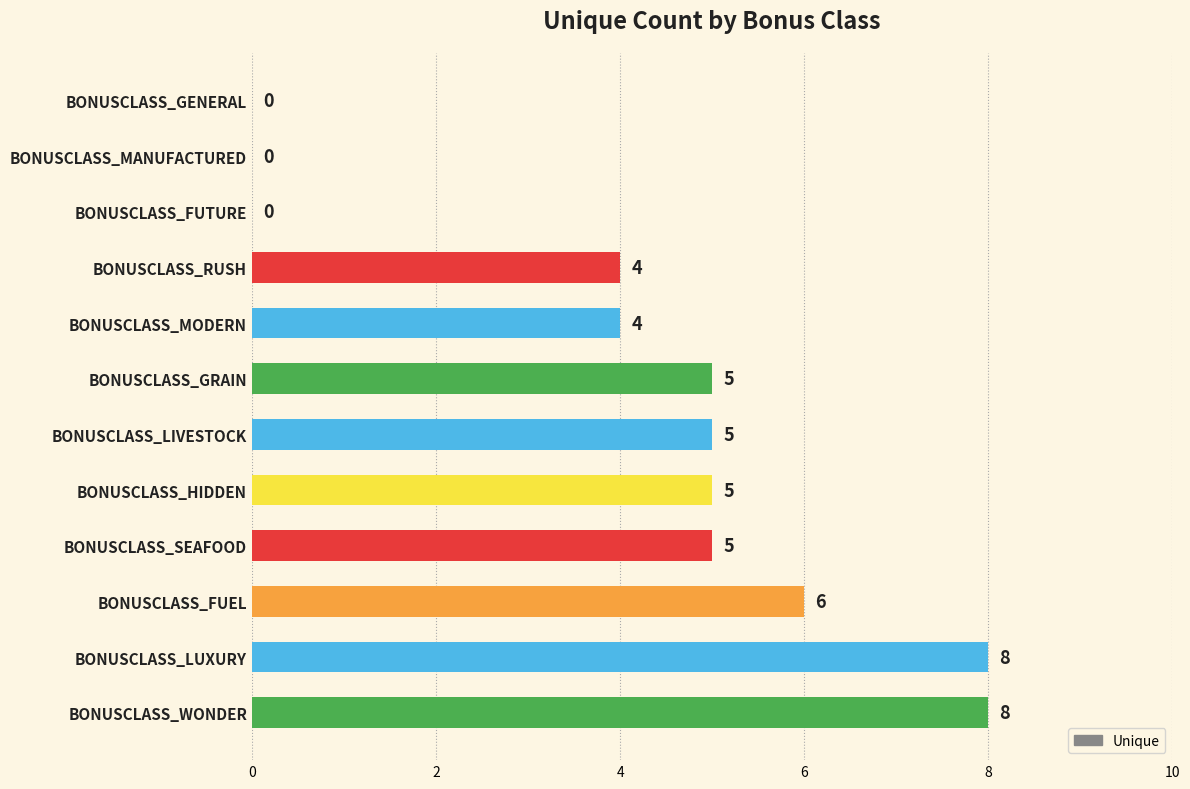

How many values are above zero?

9